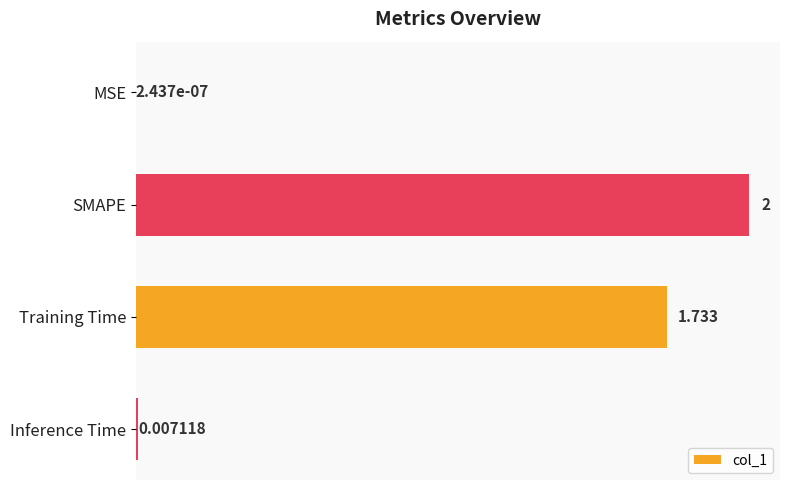

Which category has the highest value across all series?

SMAPE